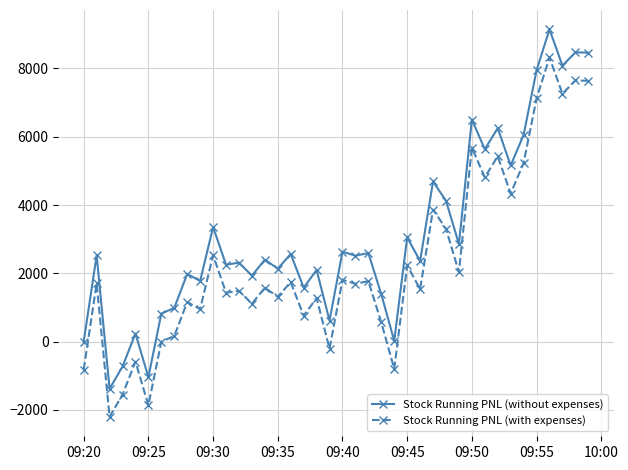

What is the difference between the maximum and minimum values in the Stock Running PNL (with expenses) series?

10530.0